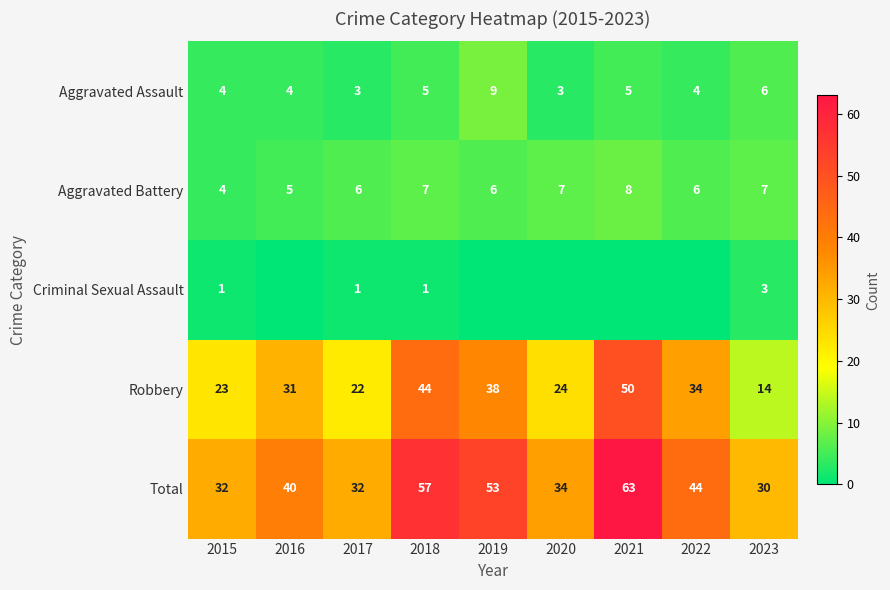

The Total series shows 44 at 2022. True or false?

True